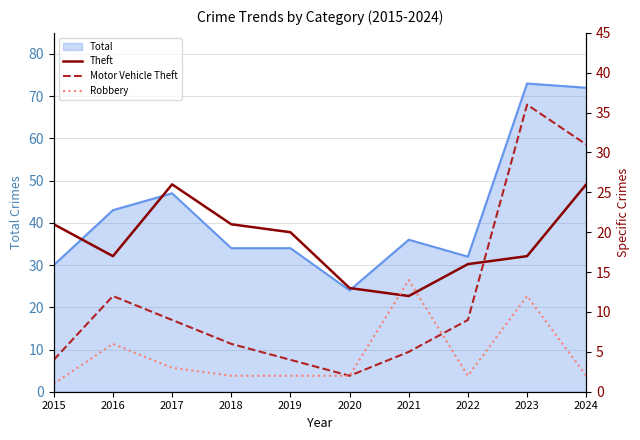

At which label does Total reach its minimum?

2020